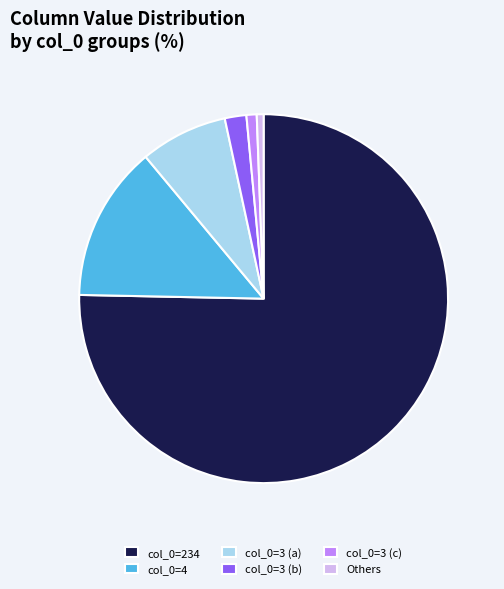

Is it true that col_0=3 (a) is 1% of the pie?

False